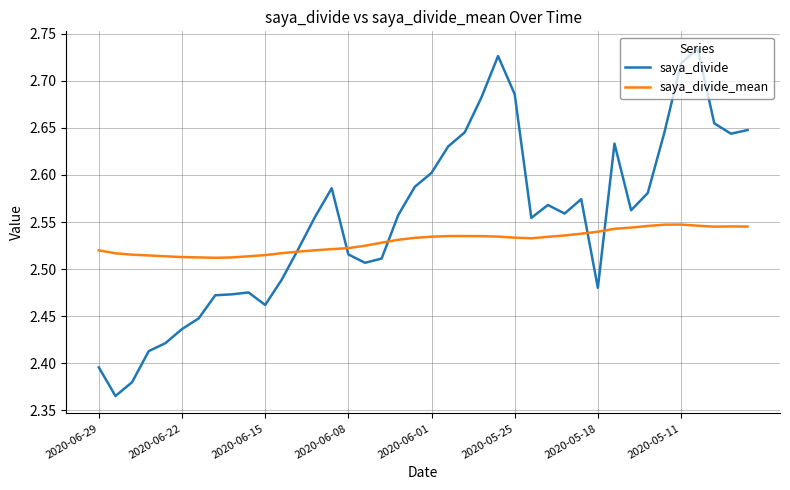

Which series has the widest spread of values?

saya_divide